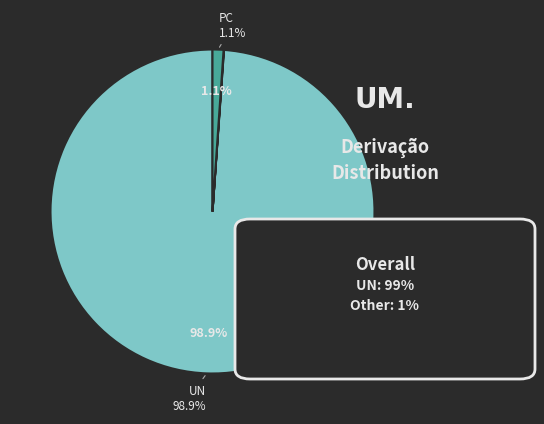

Is there a majority slice in this chart?

Yes